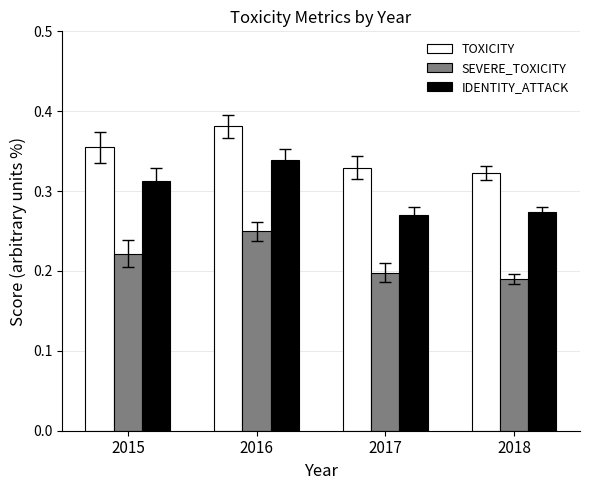

Which series has the largest range (max minus min)?

IDENTITY_ATTACK